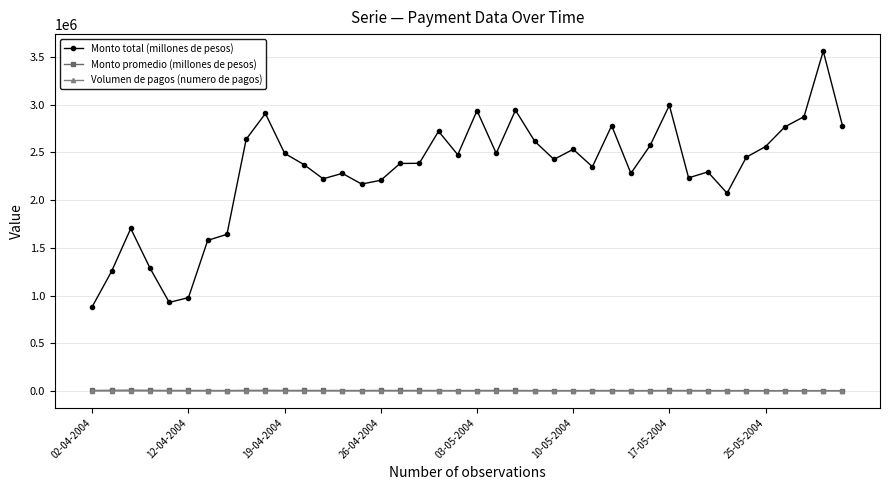

True or false: Monto promedio (millones de pesos) and Monto total (millones de pesos) cross at least once.

False